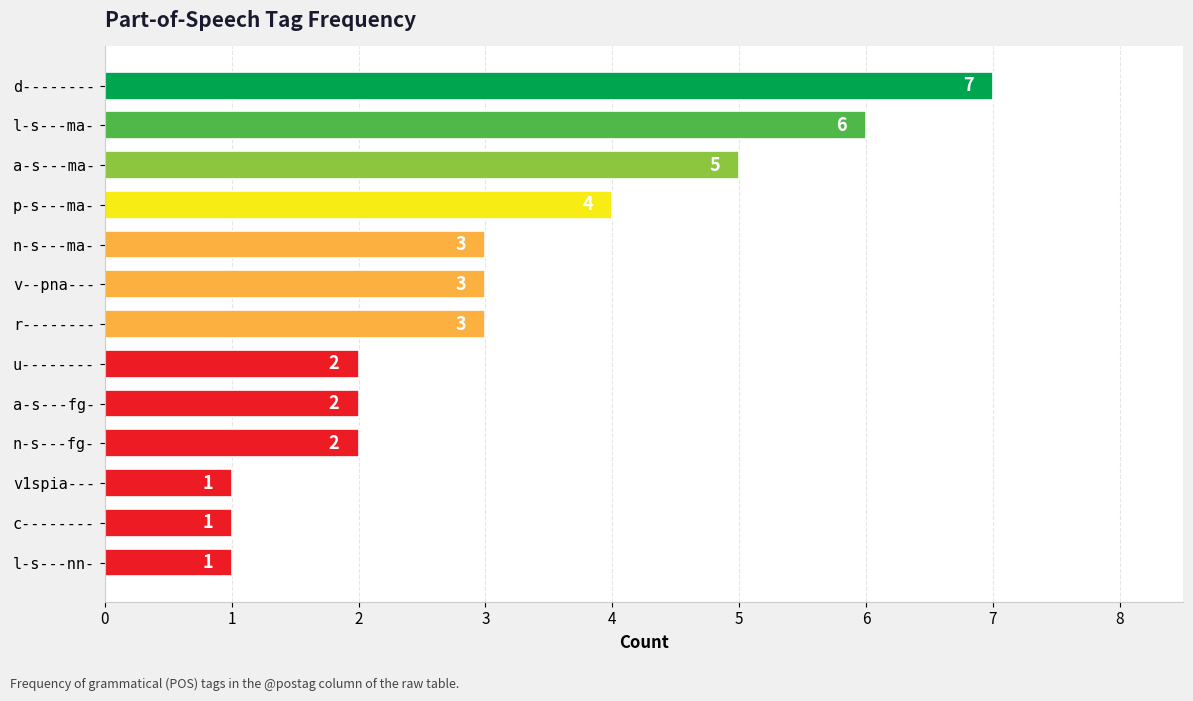

Approximately how many times larger is the value at n-s---ma- compared to p-s---ma-?

0.8